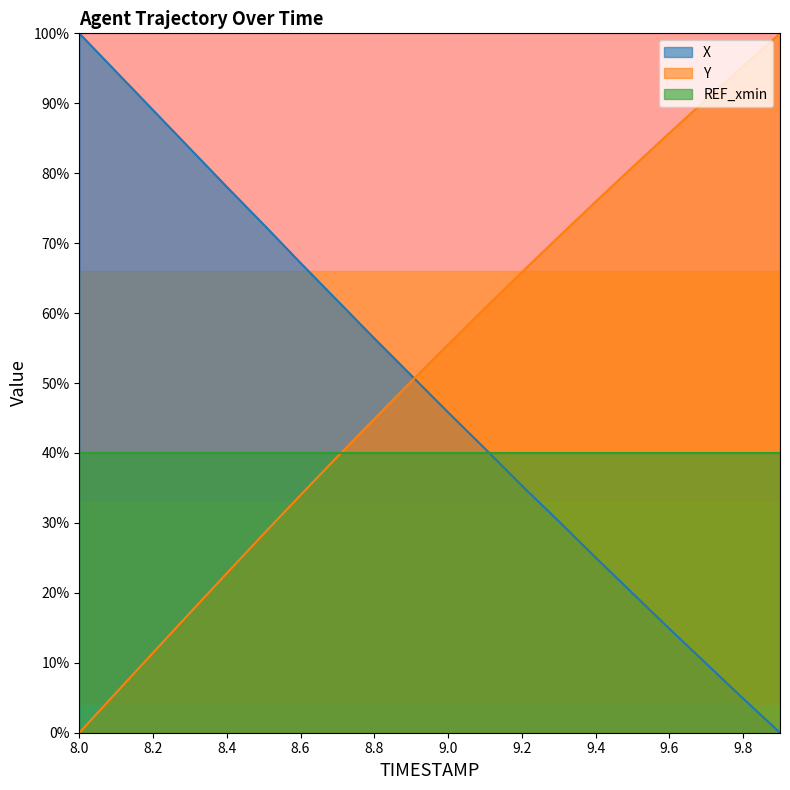

What is the difference between the highest and lowest values at 8.6?

33.2